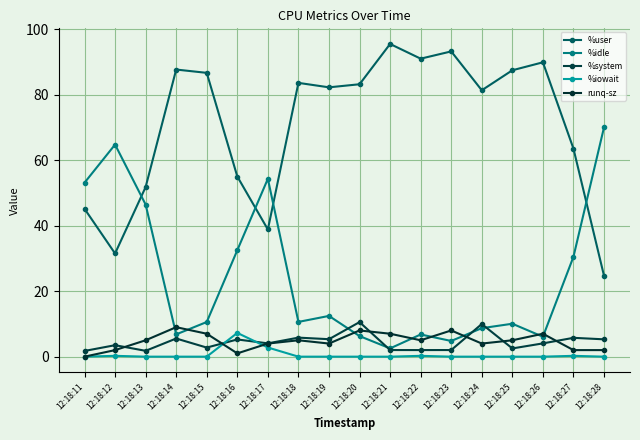

Is this an area chart (filled region under the line)?

No